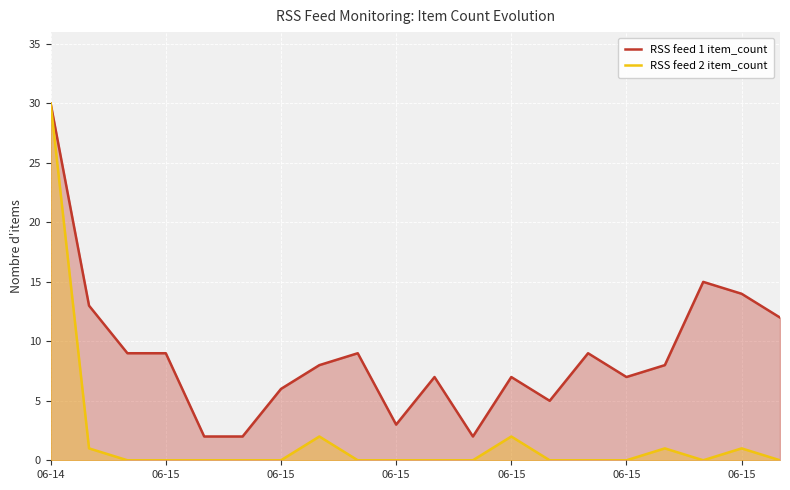

At how many categories does at least one series exceed 5?

15